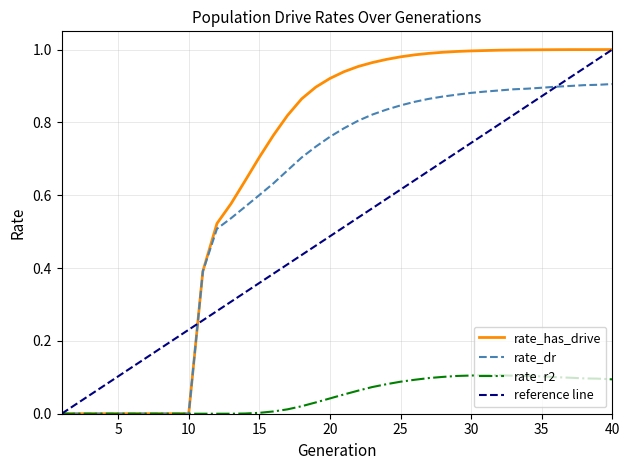

True or false: rate_dr has a value of -0.6 at 5.

False